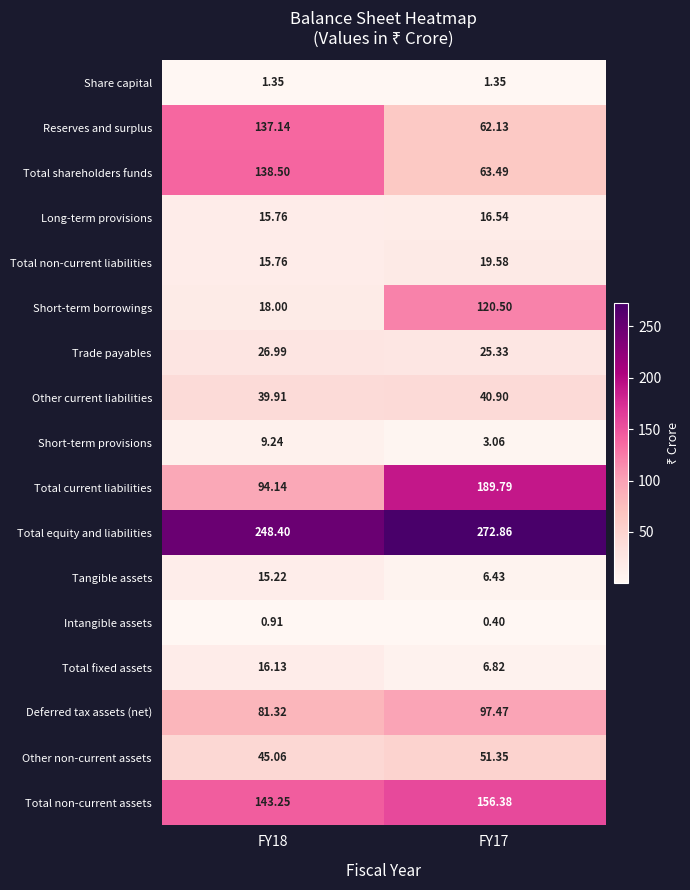

Between FY18 and FY17, which series saw the biggest shift?

Short-term borrowings